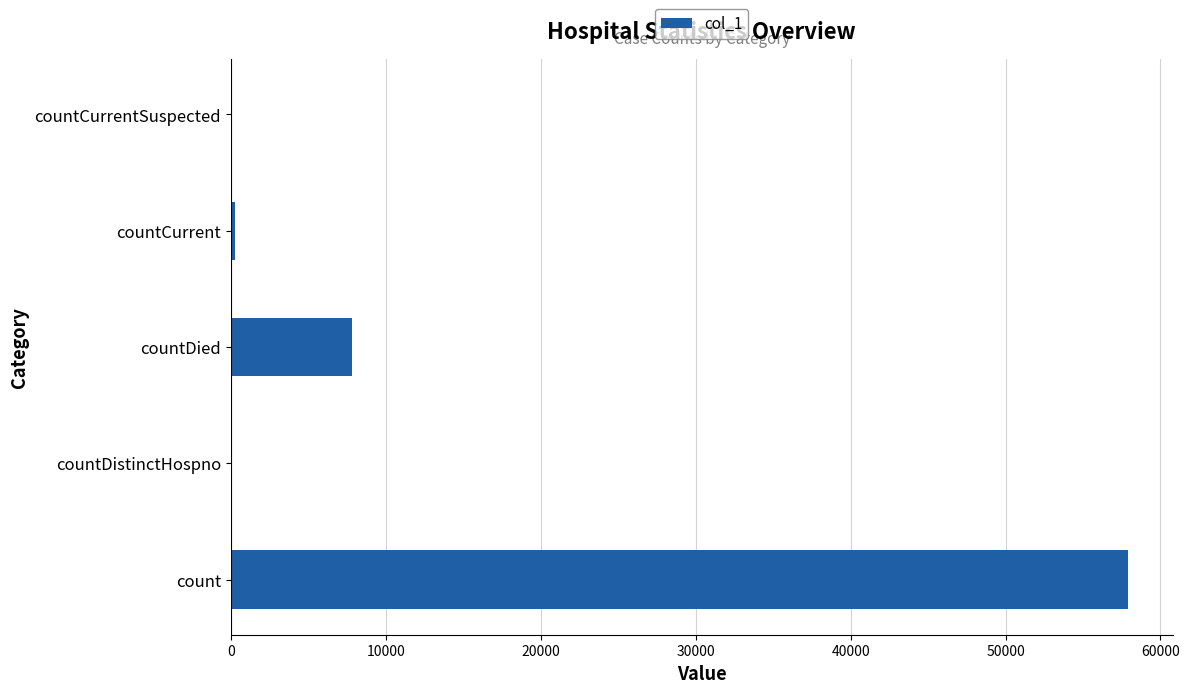

Does the chart contain stacked bars?

No